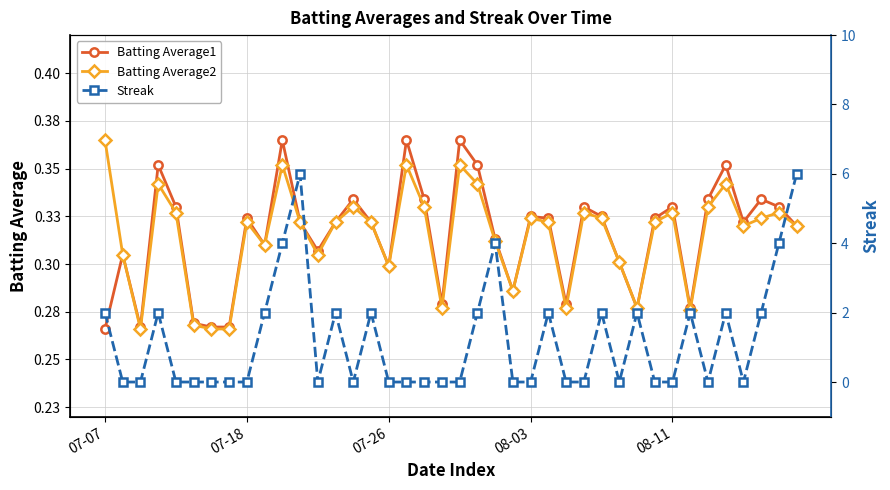

What position from the left is 07-18?

9